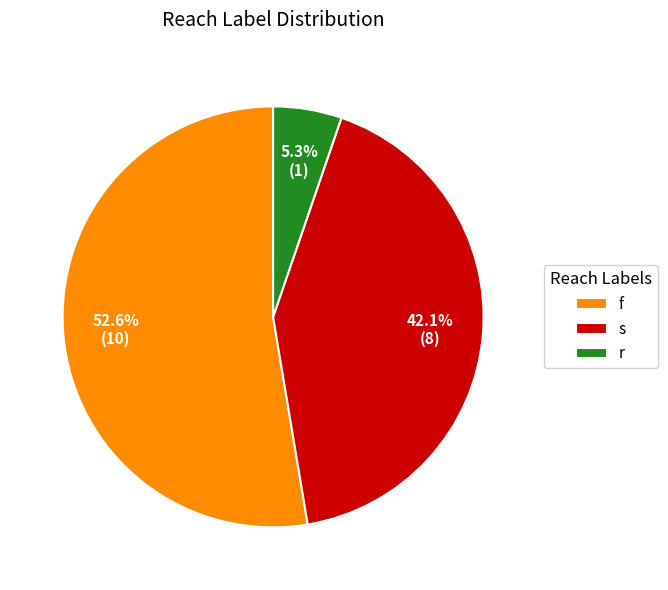

Which slice is the smallest?

r